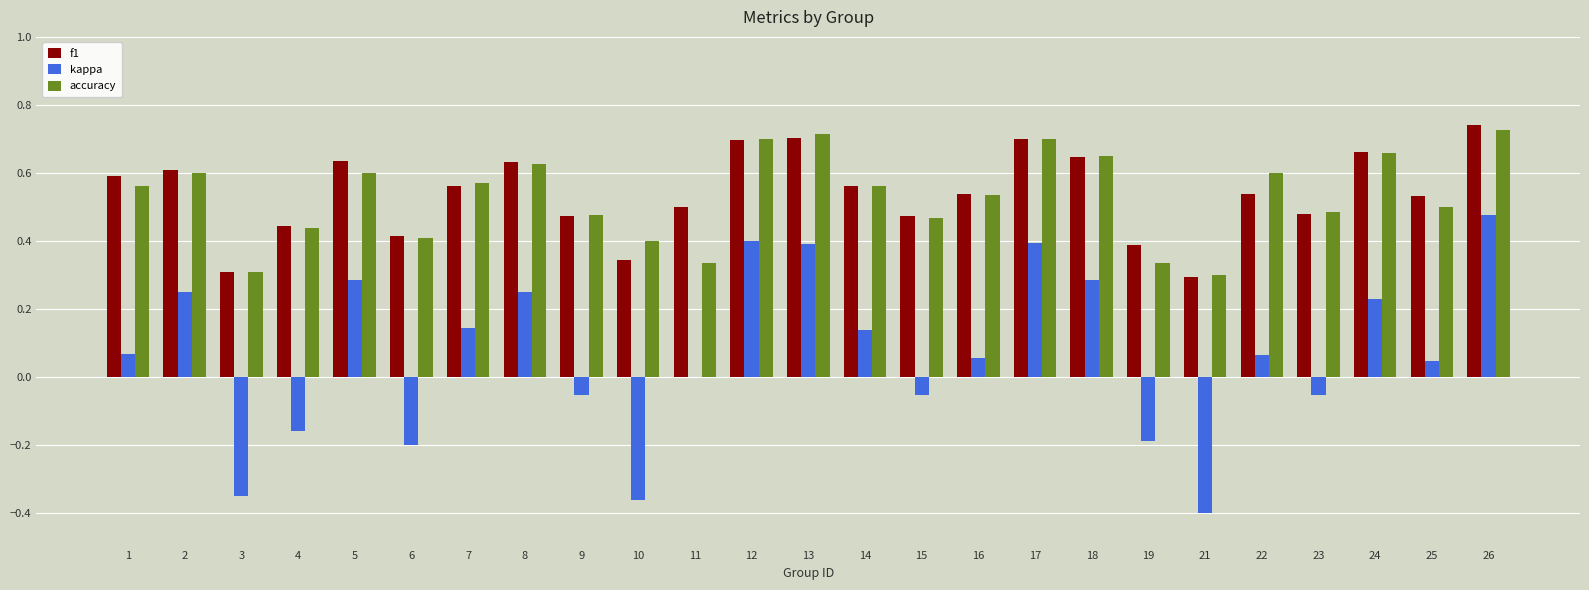

Count the number of categories in the chart.

25